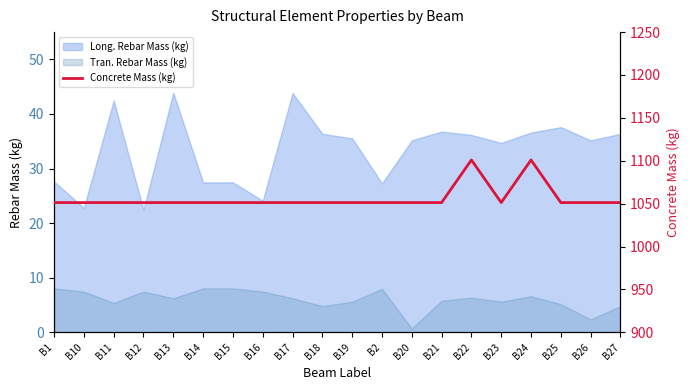

What is the minimum value for Long. Rebar Mass (kg)?

22.5